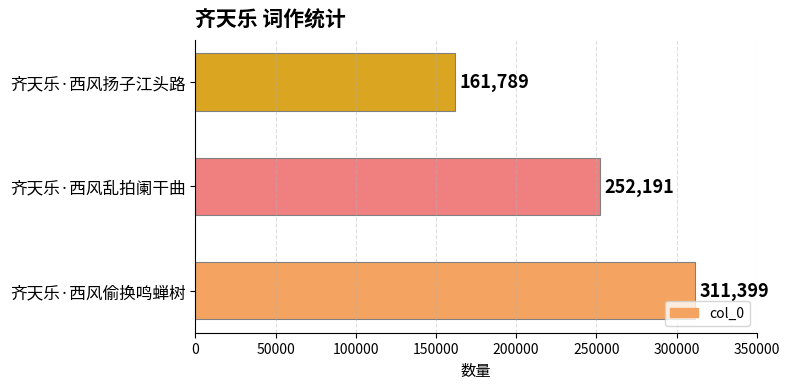

Where is the data nearest to the value 236594?

齐天乐·西风乱拍阑干曲